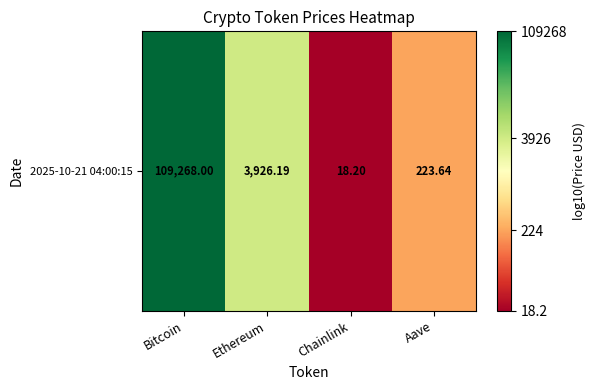

List the labels in order of value, smallest first.

Chainlink, Aave, Ethereum, Bitcoin